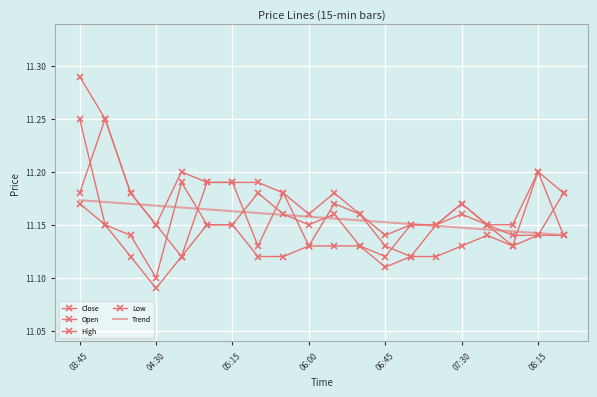

What is the minimum value shown in the chart?

11.1